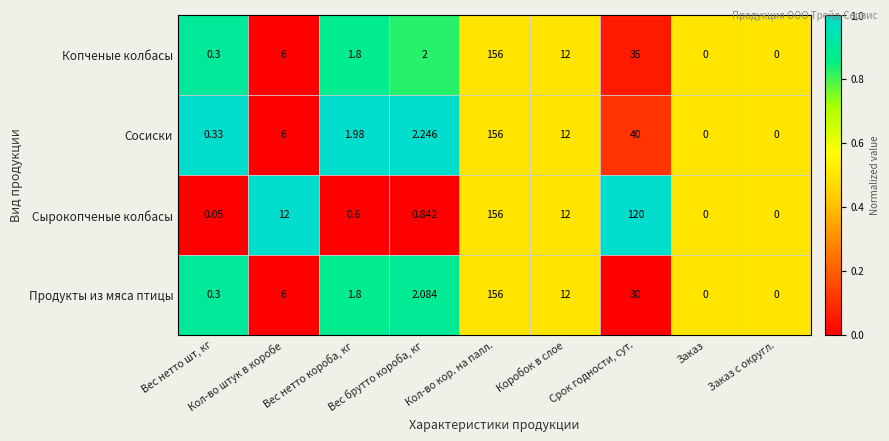

At which label is Сырокопченые колбасы closest to 78?

Срок годности, сут.